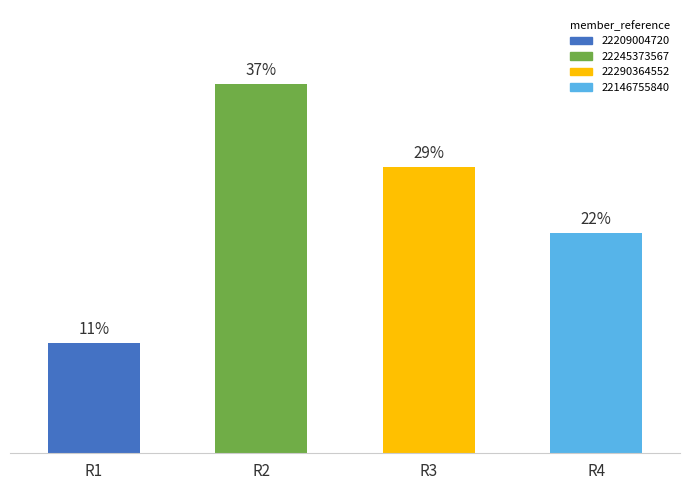

Are the bars horizontal?

No